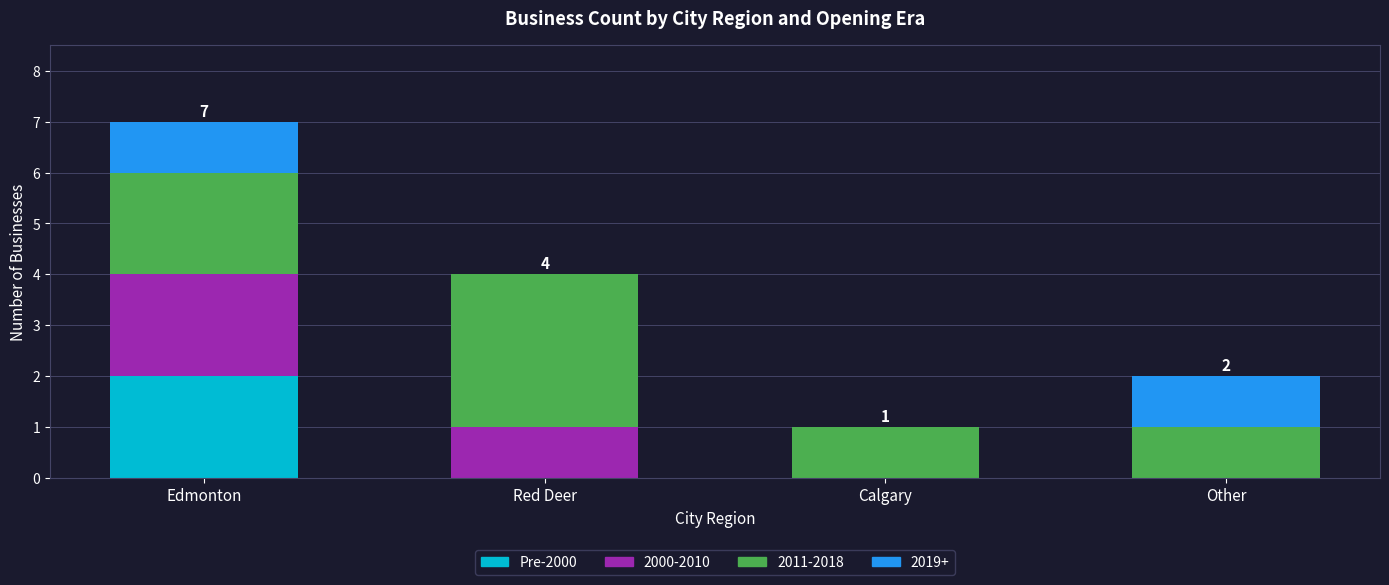

The value of Pre-2000 at Other is 0. True or false?

True